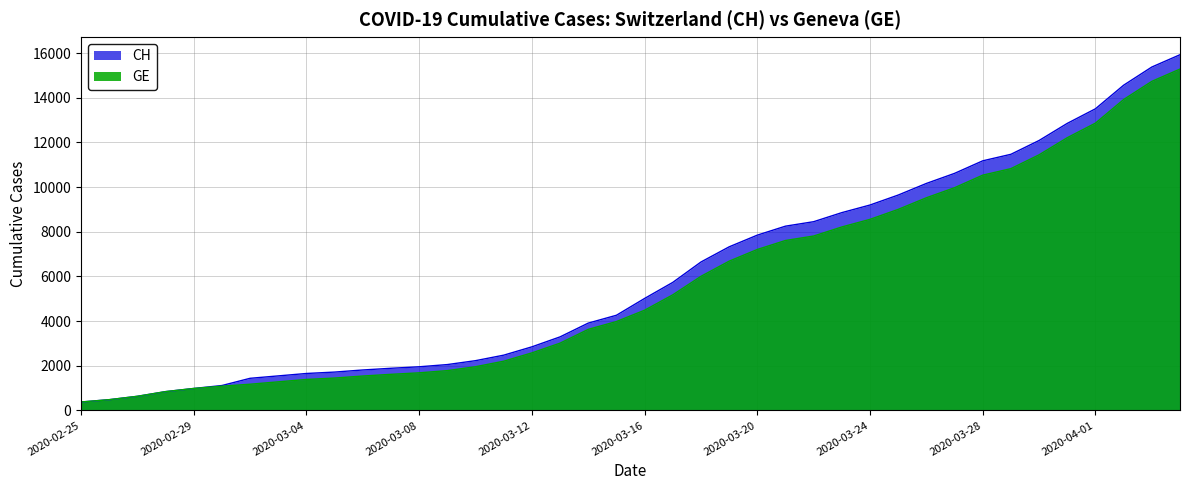

Which series has the largest range (max minus min)?

CH